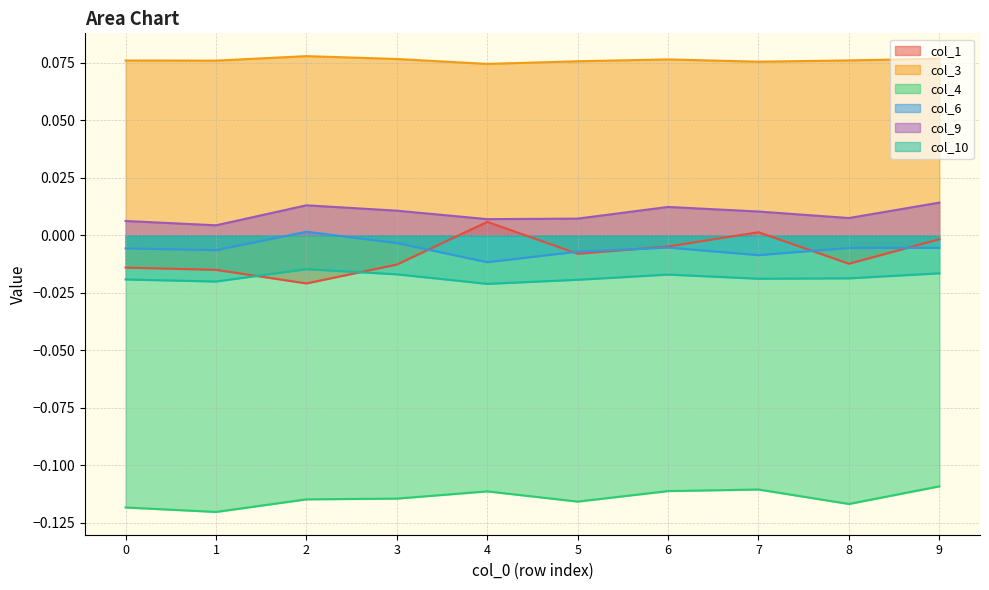

Rank the series at 3 from lowest to highest value.

col_4, col_10, col_1, col_6, col_9, col_3